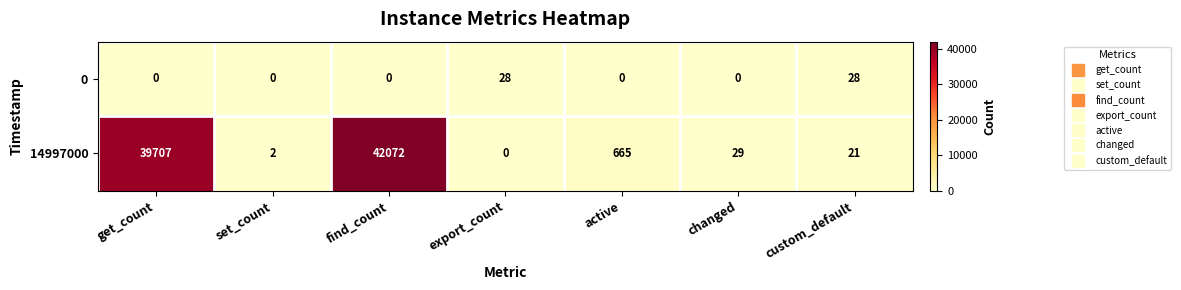

List the series in order of their overall mean, lowest first.

0, 14997000